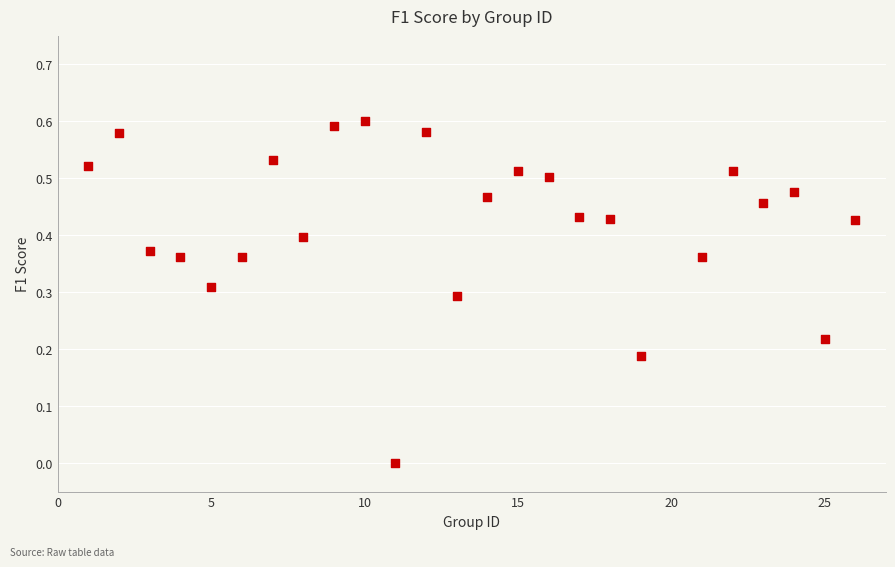

What is the range of X values (max minus min)?

25.0